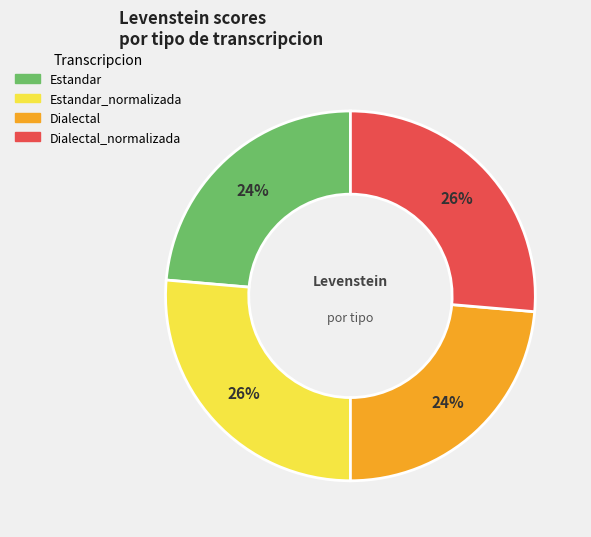

What is the ratio of the value at Dialectal to the value at Estandar_normalizada?

0.9